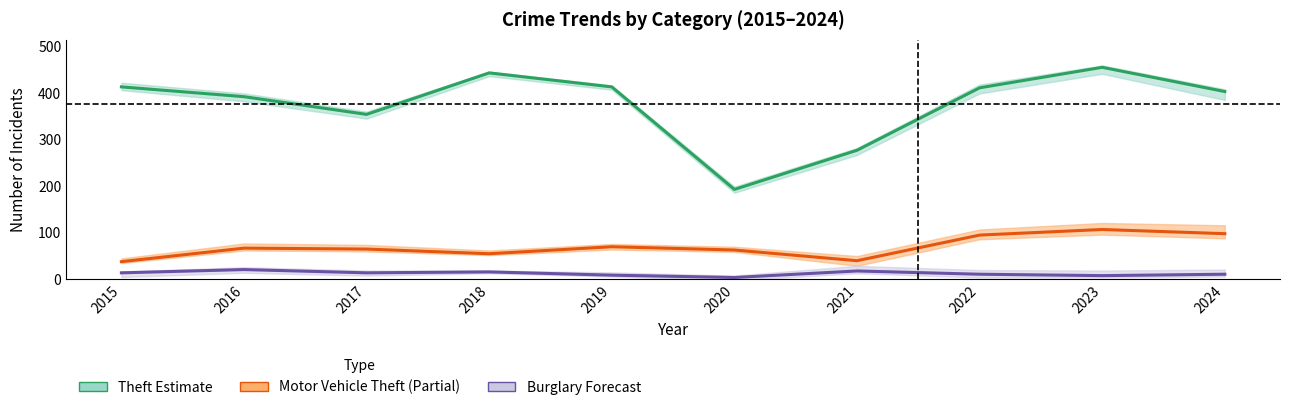

At which category is the sum across all series the highest?

2023